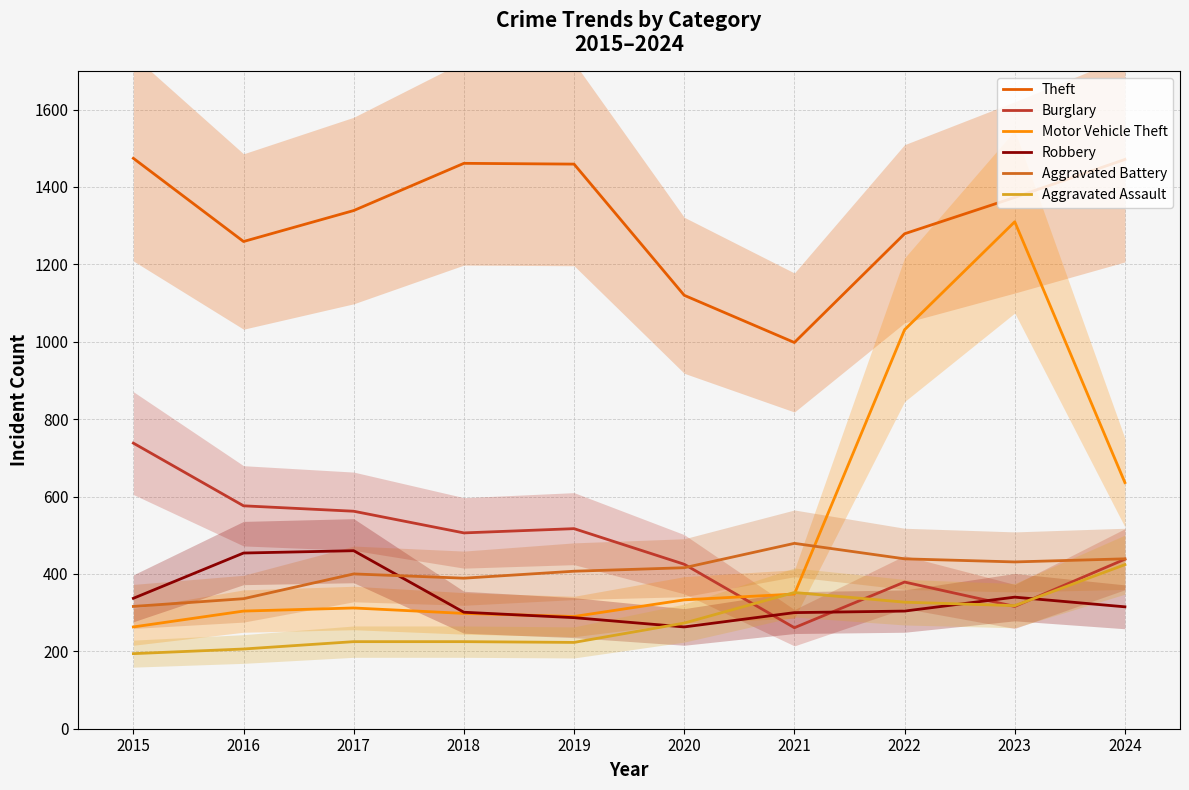

What are all the series names shown in the legend?

Theft, Burglary, Motor Vehicle Theft, Robbery, Aggravated Battery, Aggravated Assault